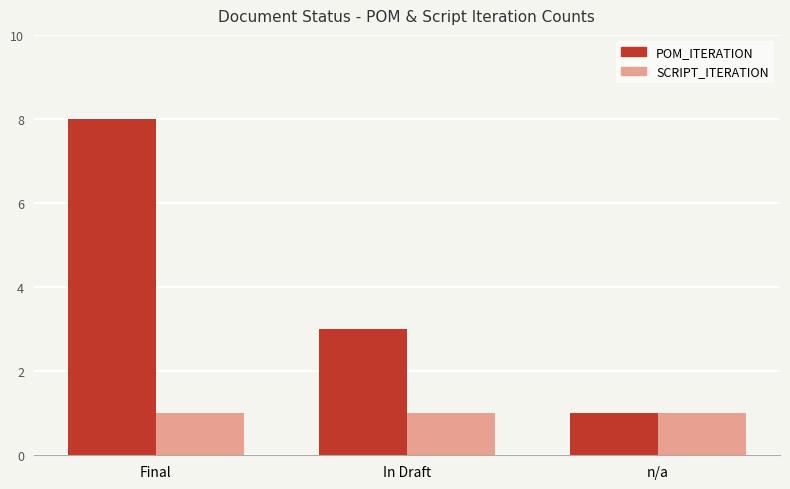

Reading right to left, transcribe all the data shown in this chart.

POM_ITERATION: n/a=1	In Draft=3	Final=8
SCRIPT_ITERATION: n/a=1	In Draft=1	Final=1